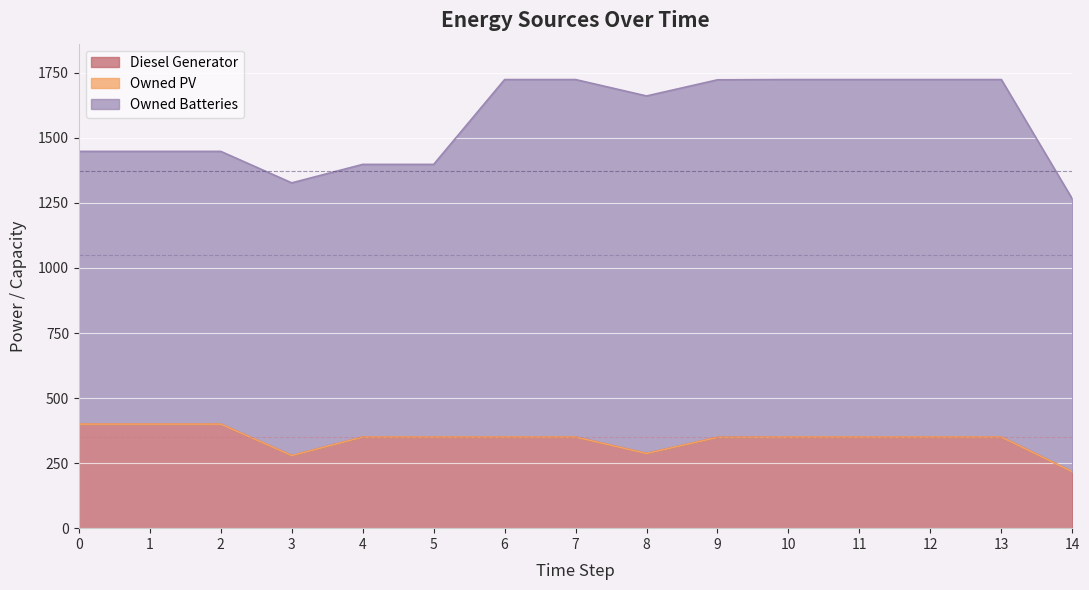

Is the value of Owned Batteries at 7 greater than the value of Diesel Generator at 4?

Yes